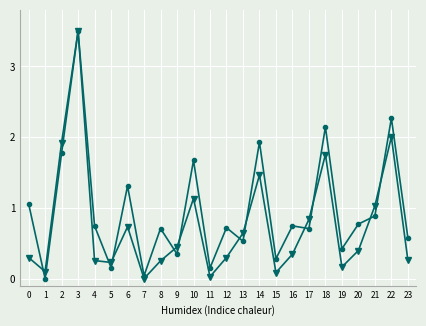

Which label corresponds to the largest value in the chart?

3